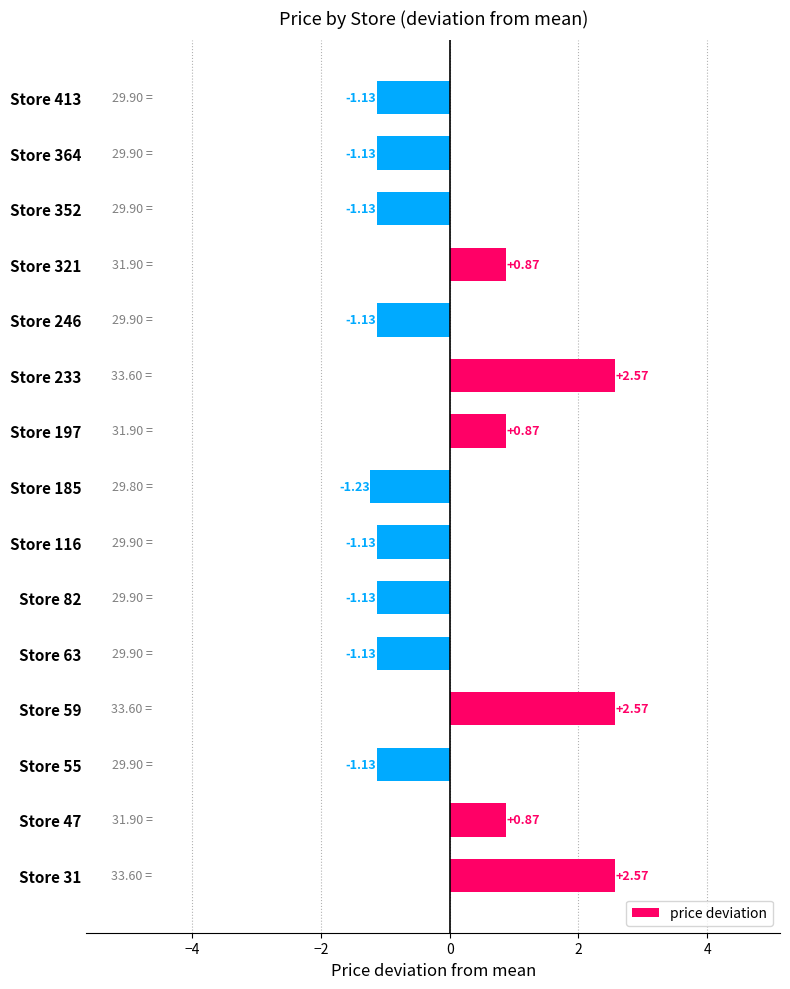

How many categories are shown in the chart?

15